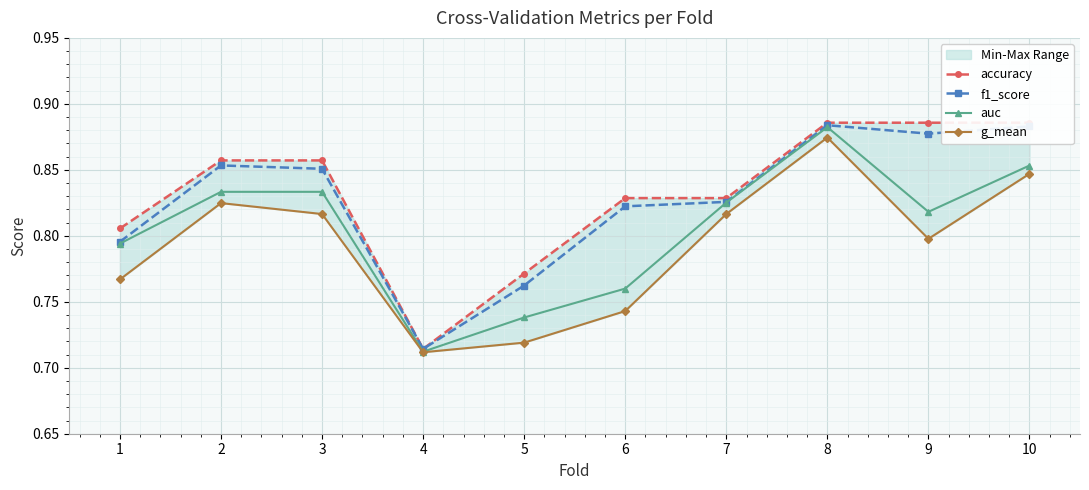

Is it true that auc equals 0.9 at 8?

True